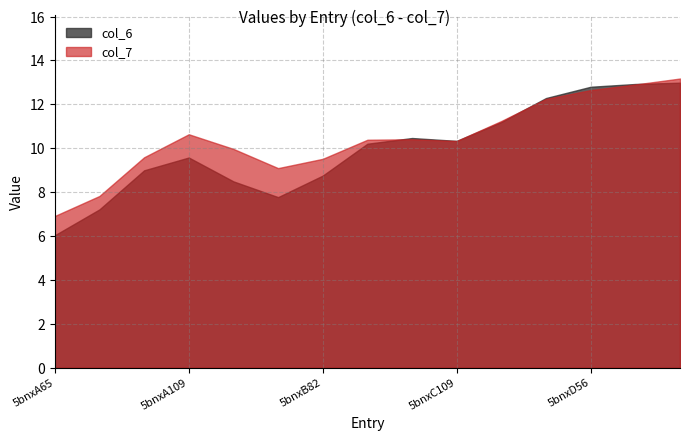

Which series has the widest spread of values?

col_6